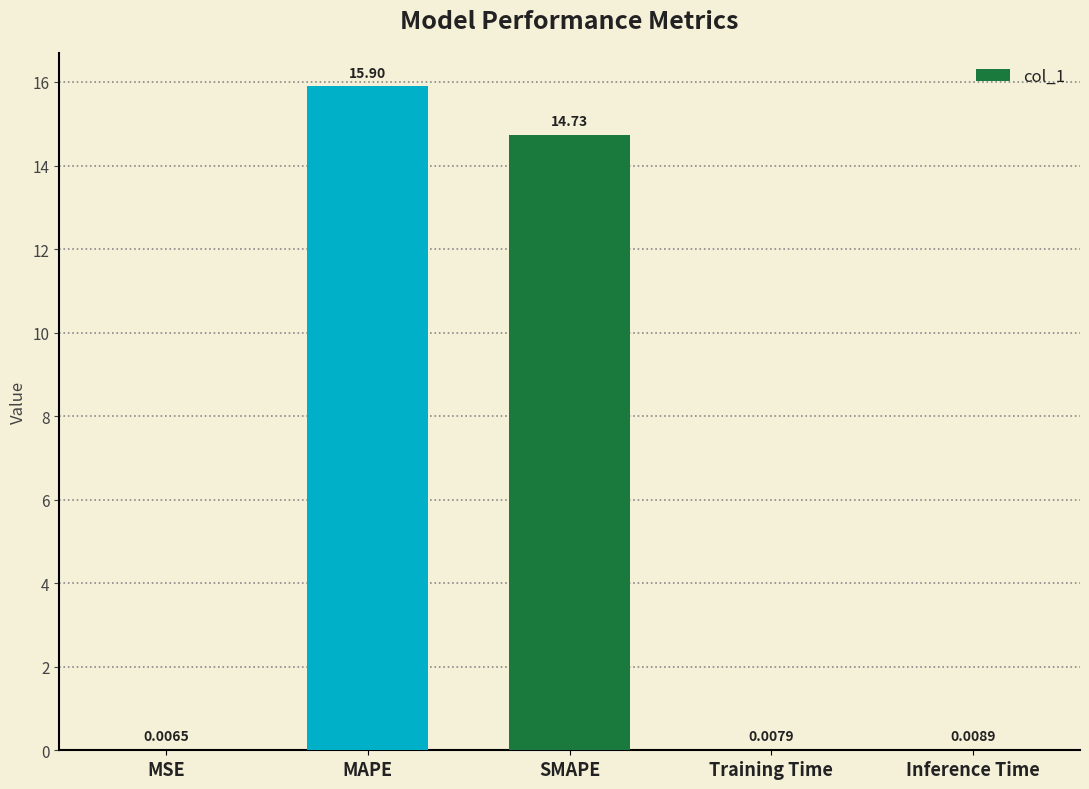

What is the sum of the values at MSE and MAPE?

15.9